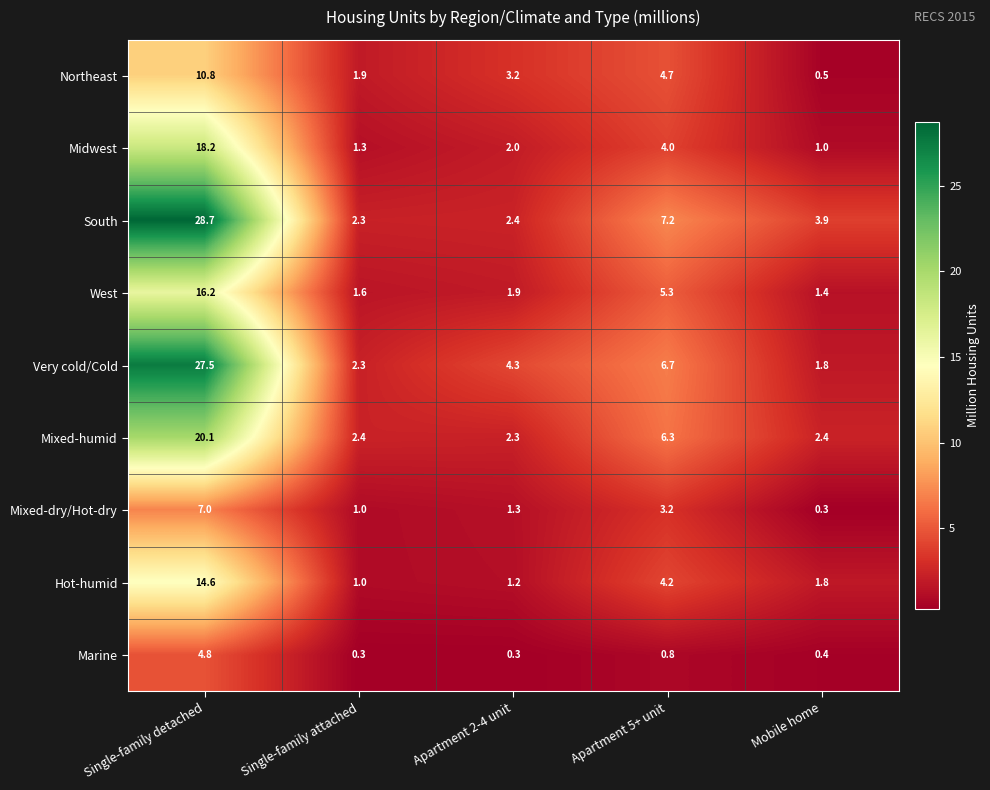

Count the number of categories in the chart.

5